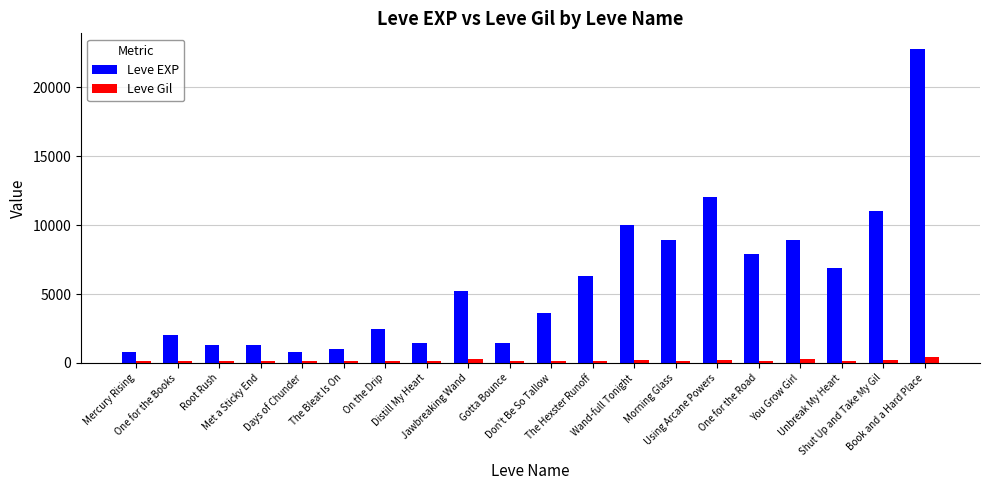

Which series has the largest range (max minus min)?

Leve EXP